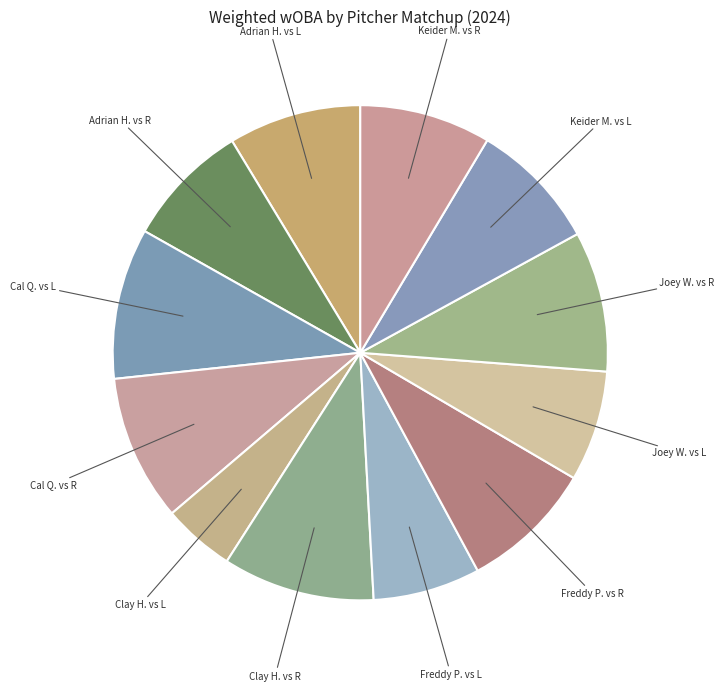

Is Joey Wentz vs R 2024 the majority of the pie?

No